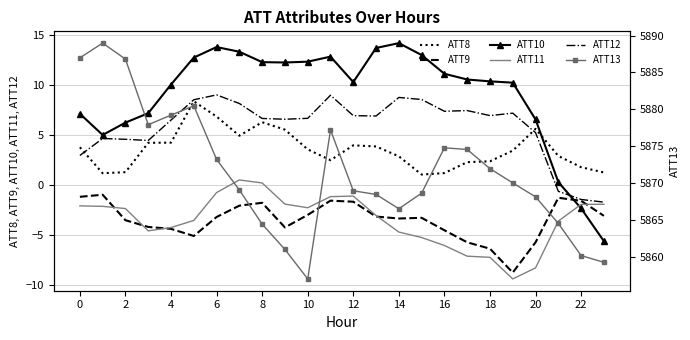

What is the difference between the maximum and minimum values in the ATT12 series?

10.7